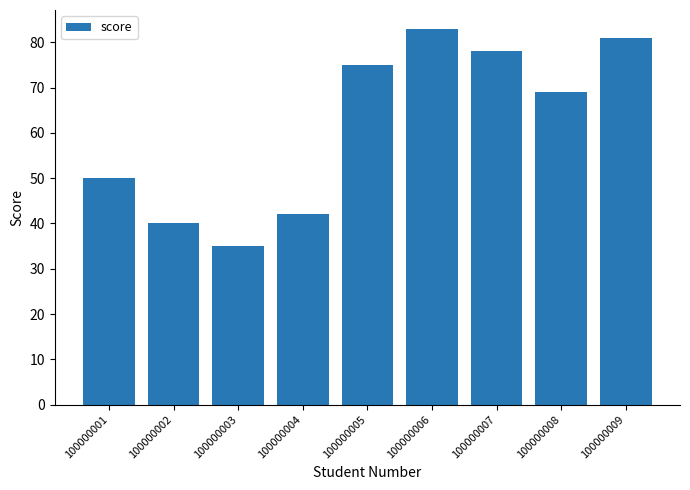

What is the sum of all values?

553